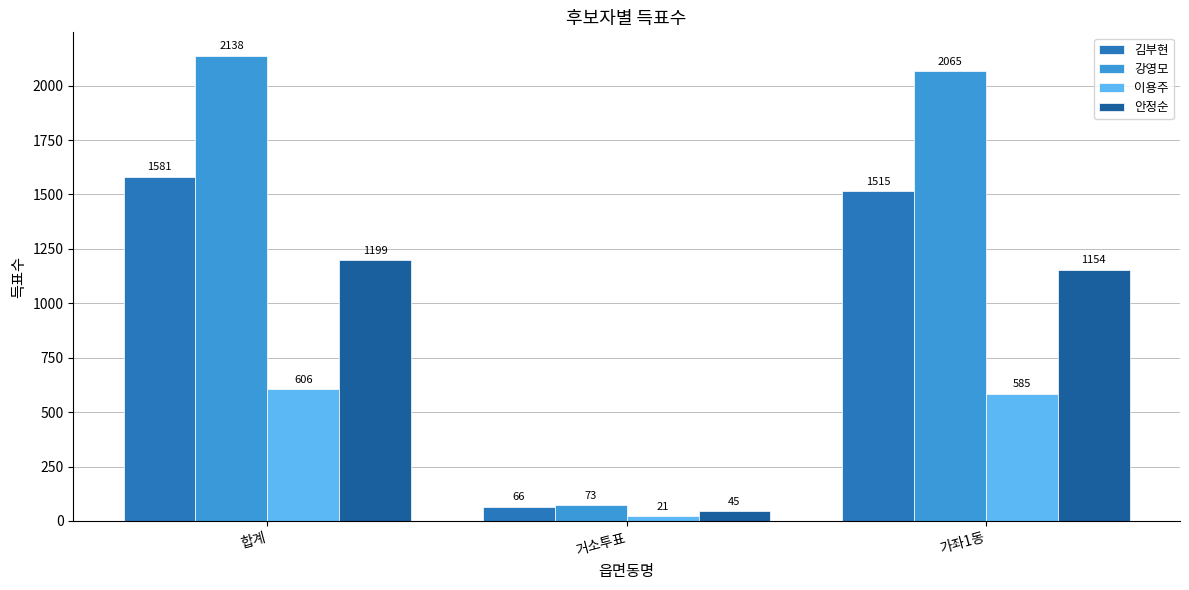

What is the sum of all 강영모 values?

4276